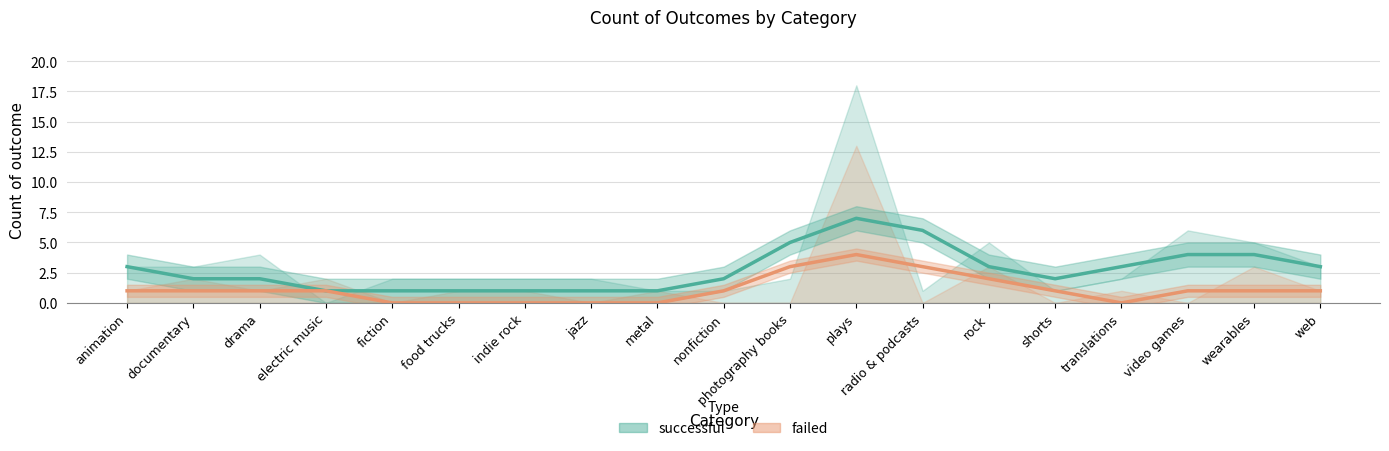

What are all the series names shown in the legend?

successful, failed